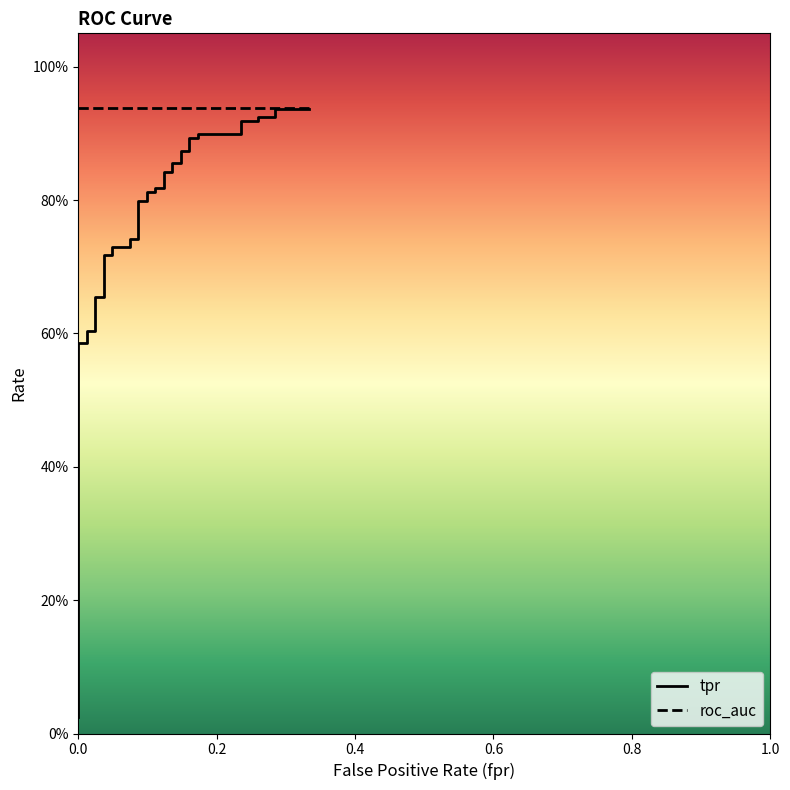

Reading left to right, list all the values displayed in this chart.

tpr: 0.0	0.0	0.0	0.1	0.1	0.1	0.6	0.6	0.6	0.6	0.7	0.7	0.7	0.7	0.7	0.7	0.7	0.7	0.8	0.8	0.8	0.8	0.8	0.8	0.8	0.8	0.9	0.9	0.9	0.9	0.9	0.9	0.9	0.9	0.9	0.9	0.9	0.9	0.9	0.9
roc_auc: 0.9	0.9	0.9	0.9	0.9	0.9	0.9	0.9	0.9	0.9	0.9	0.9	0.9	0.9	0.9	0.9	0.9	0.9	0.9	0.9	0.9	0.9	0.9	0.9	0.9	0.9	0.9	0.9	0.9	0.9	0.9	0.9	0.9	0.9	0.9	0.9	0.9	0.9	0.9	0.9